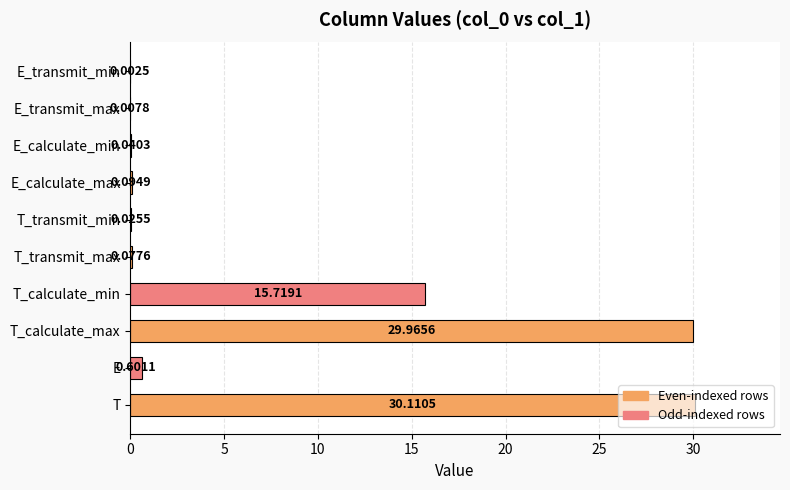

Between E_calculate_min and E, which is larger?

E